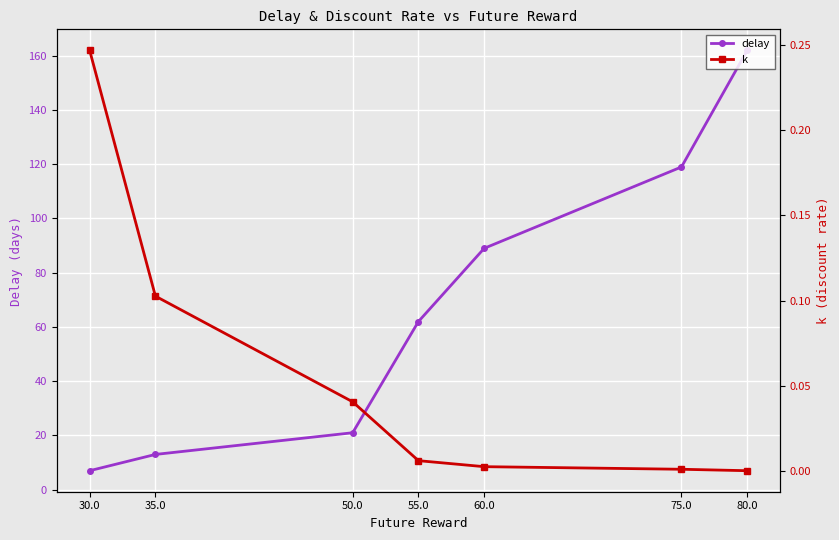

Reading left to right, extract all data points from this chart.

delay: 162.0	119.0	89.0	62.0	21.0	13.0	7.0
k: 0.0	0.0	0.0	0.0	0.0	0.1	0.2